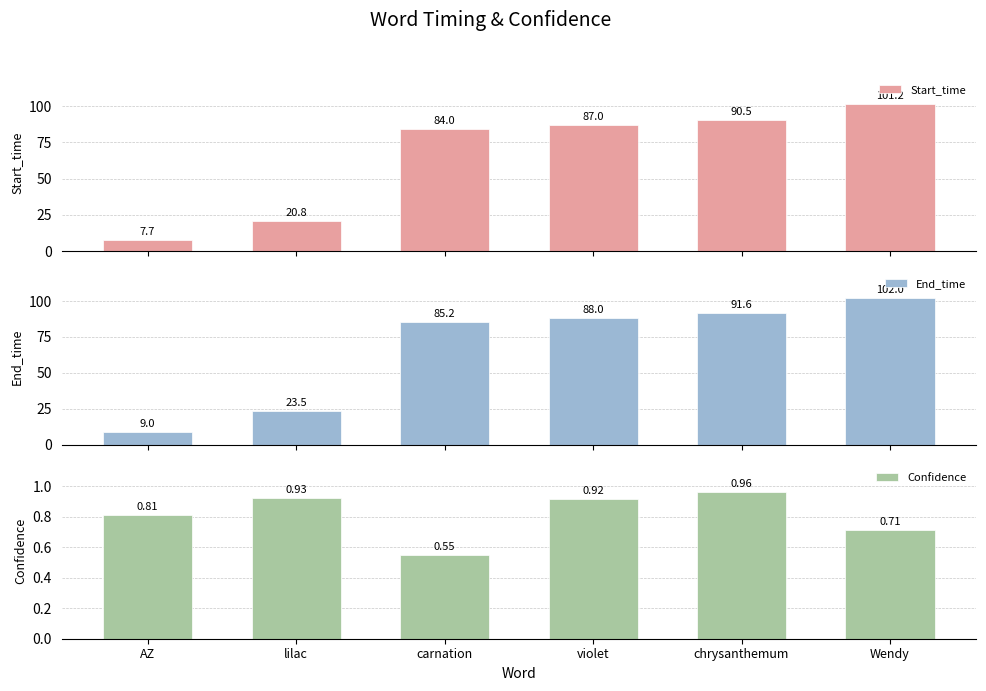

The Start_time series shows 101.2 at Wendy. True or false?

True